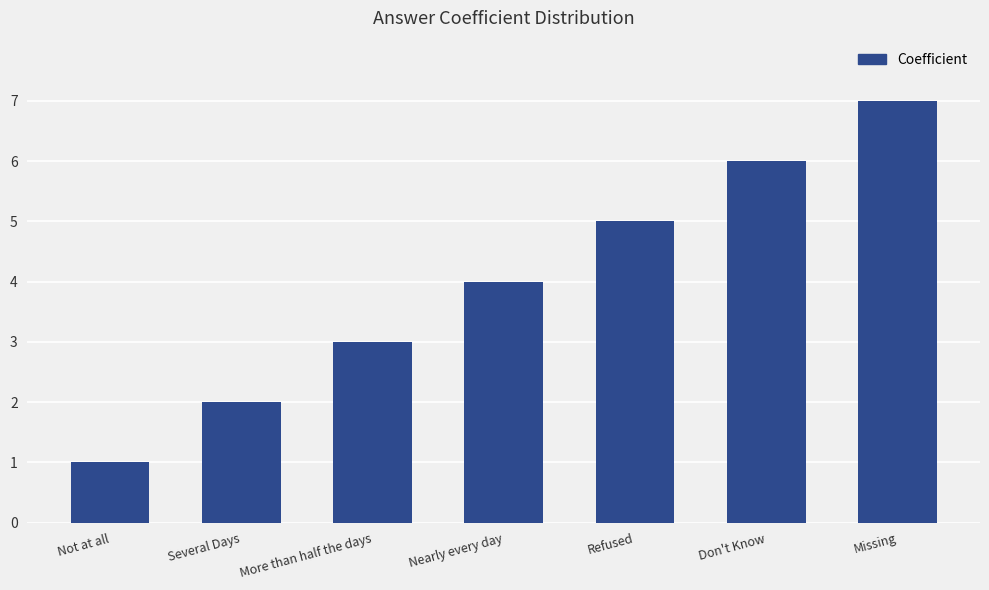

Reading right to left, transcribe all the data shown in this chart.

7	6	5	4	3	2	1